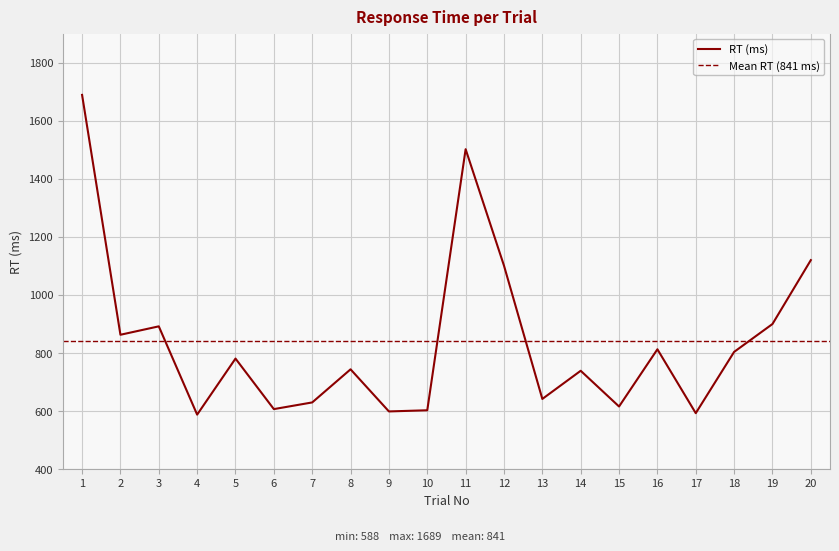

List the labels in order of value, smallest first.

4, 17, 9, 10, 6, 15, 7, 13, 14, 8, 5, 18, 16, 2, 3, 19, 12, 20, 11, 1